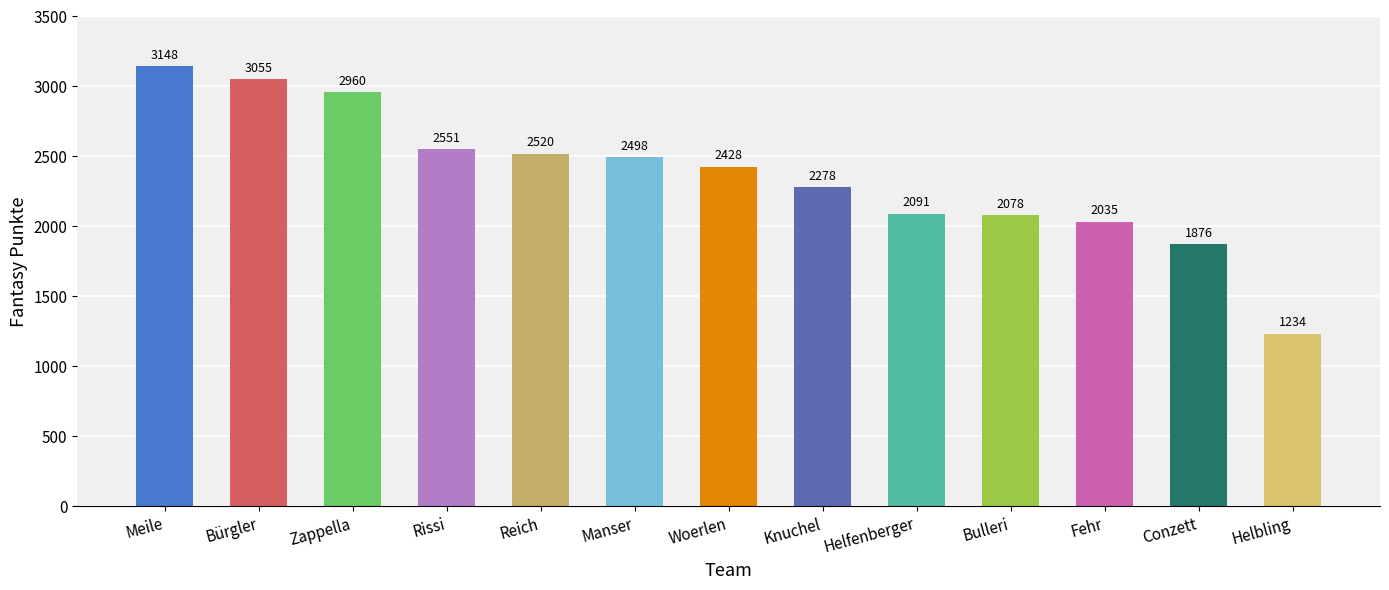

List the labels in order of value, smallest first.

Helbling, Conzett, Fehr, Bulleri, Helfenberger, Knuchel, Woerlen, Manser, Reich, Rissi, Zappella, Bürgler, Meile